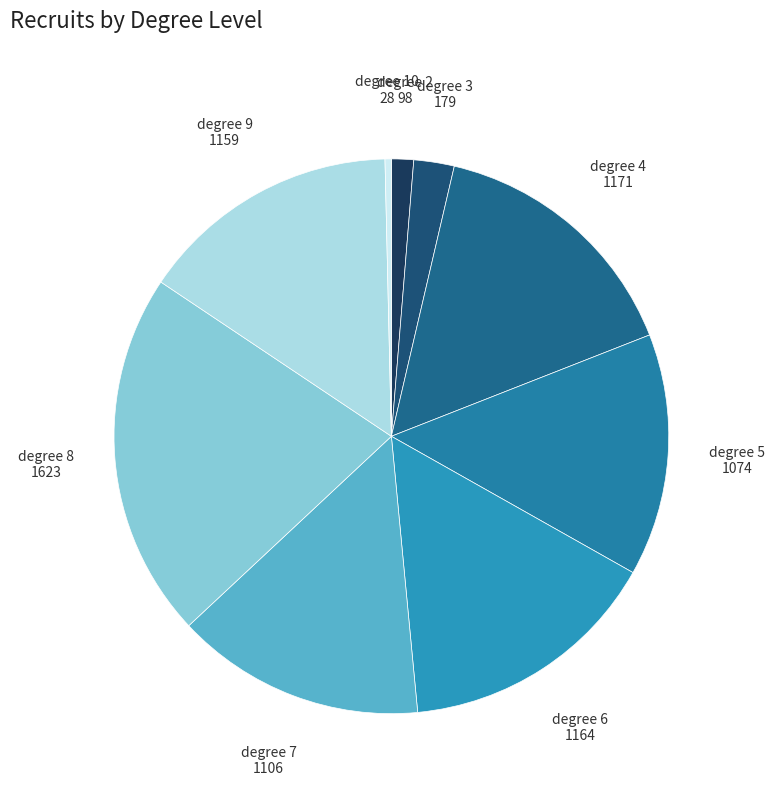

Which category has the biggest portion of the pie?

degree 8